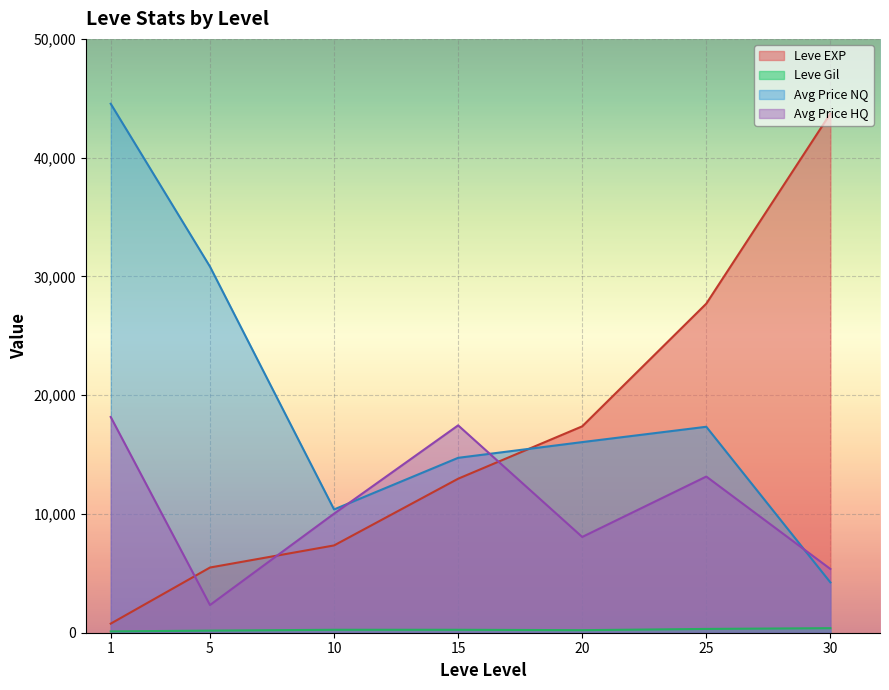

What is the spread (max minus min) of values at 30?

43331